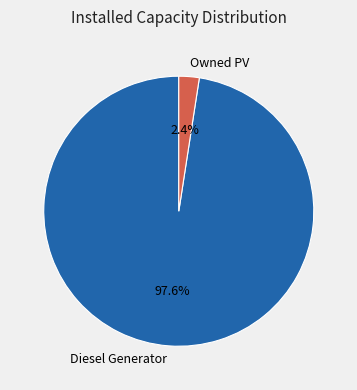

How many slices are in this pie chart?

2